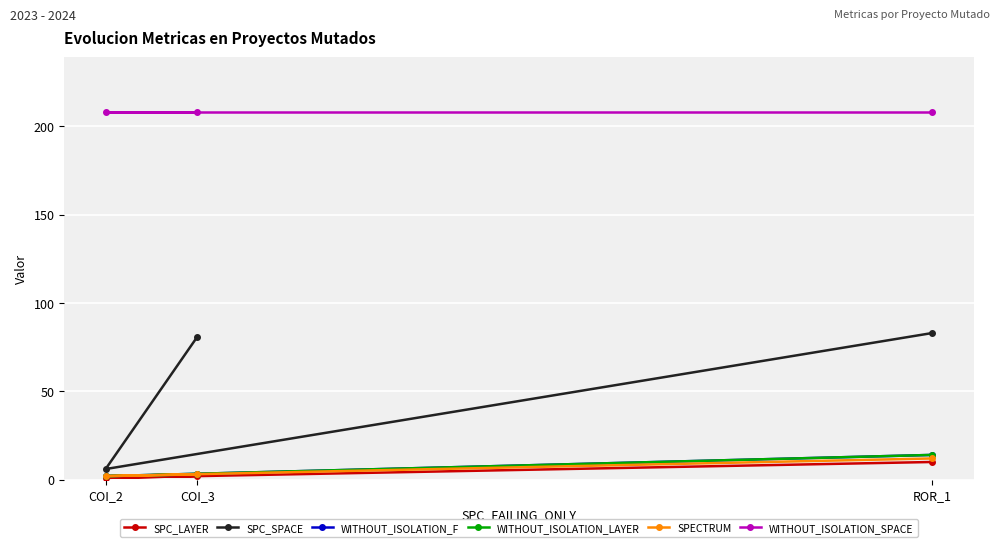

Is the value of WITHOUT_ISOLATION_F at COI_3 greater than the value of SPC_LAYER at COI_2?

Yes